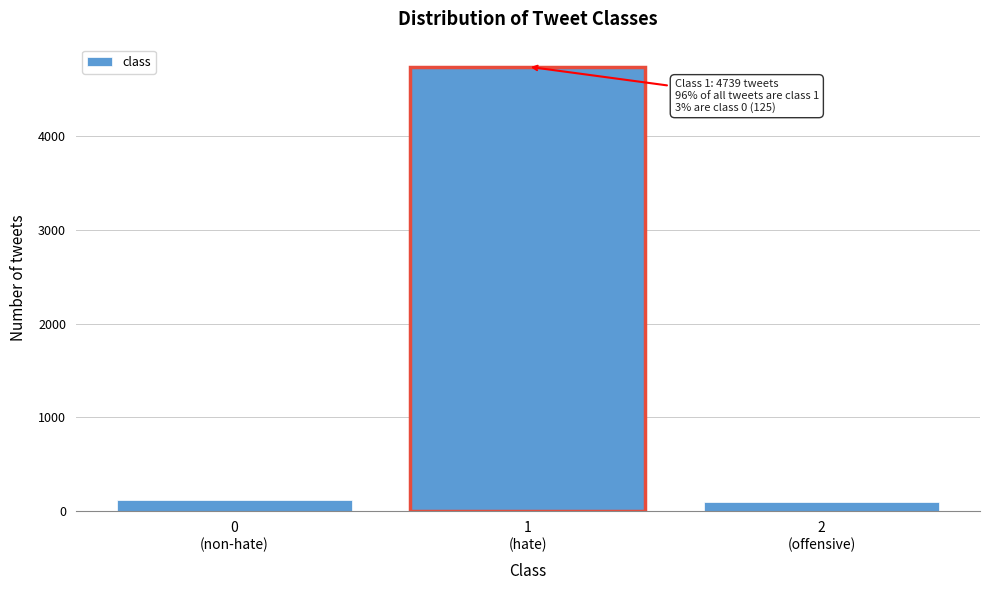

Reading left to right, what are all the values shown in this chart?

125	4739	94